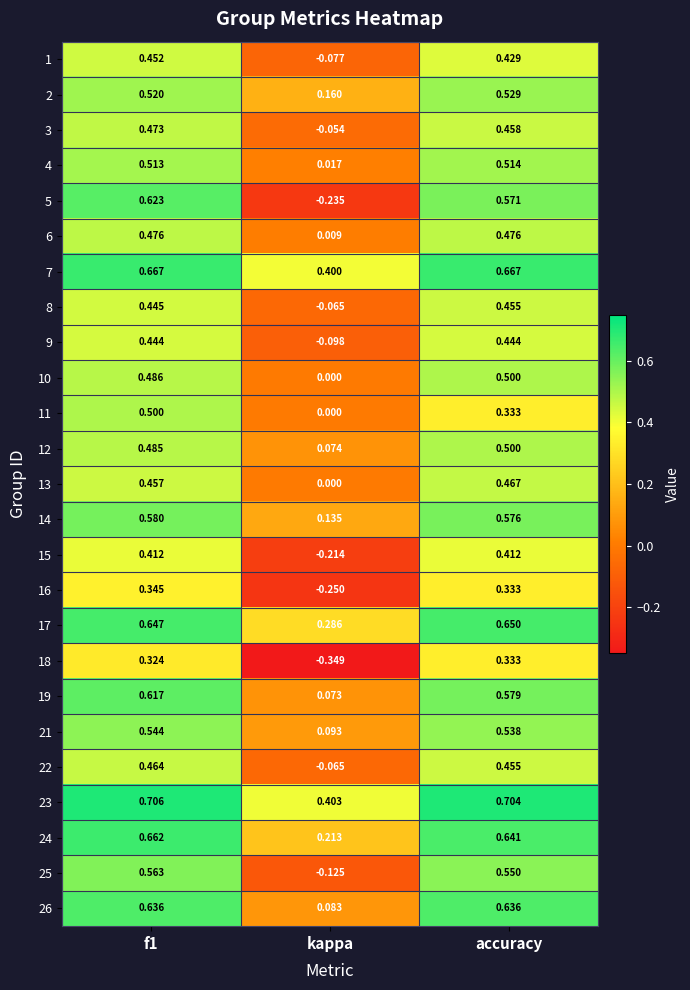

Count the number of data series in this chart.

25